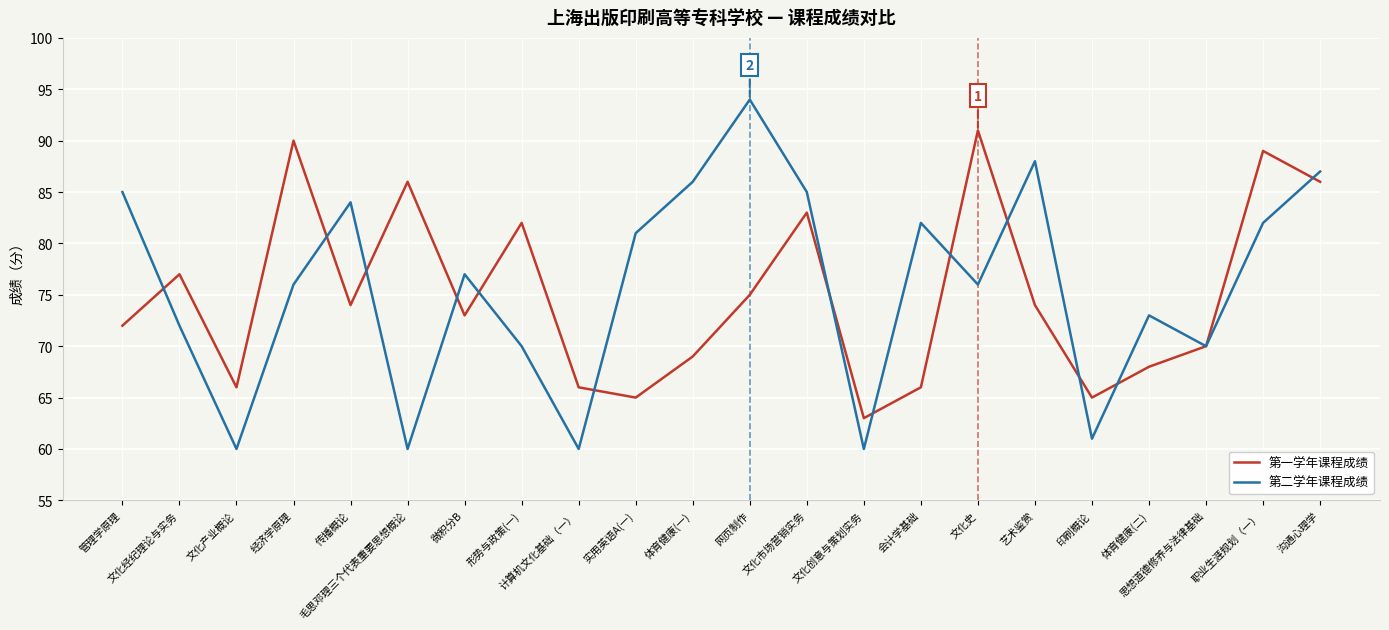

True or false: 第二学年课程成绩 has a value of 77 at 微积分B.

True